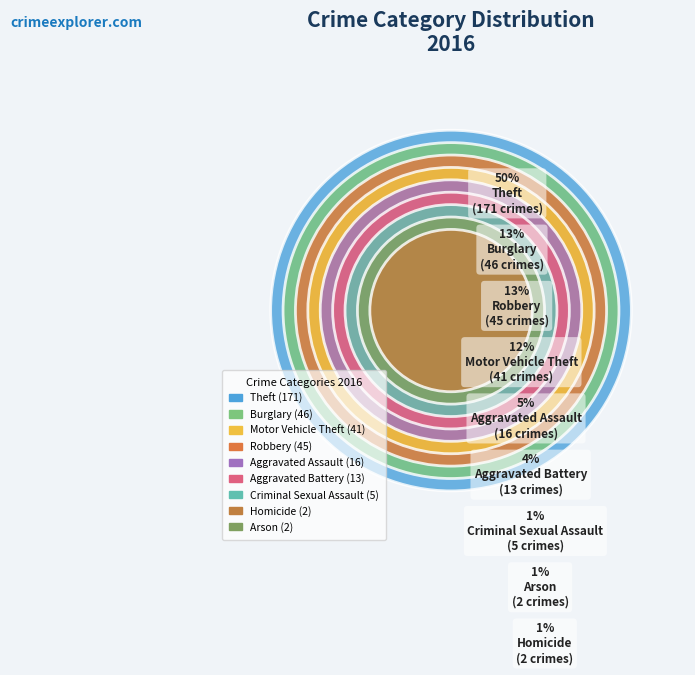

Combined, what portion of the pie is Motor Vehicle Theft and Theft?

62.2%